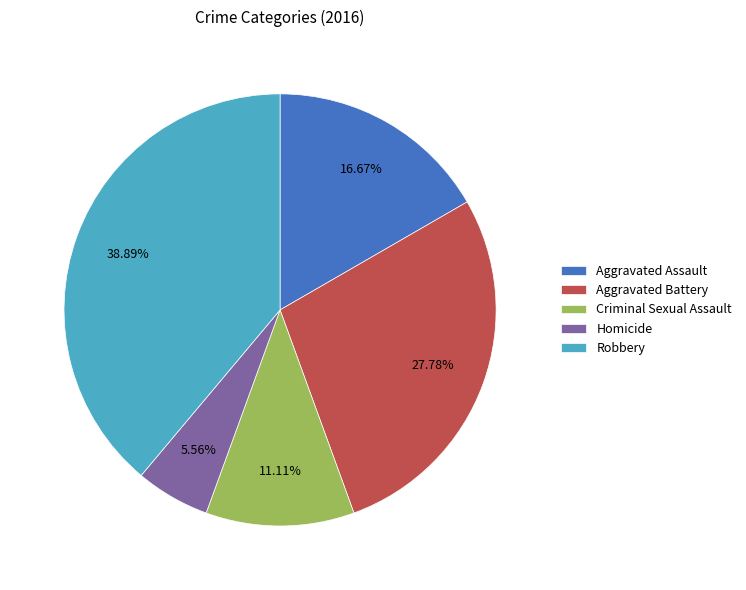

Rank the categories by value from lowest to highest.

Homicide, Criminal Sexual Assault, Aggravated Assault, Aggravated Battery, Robbery